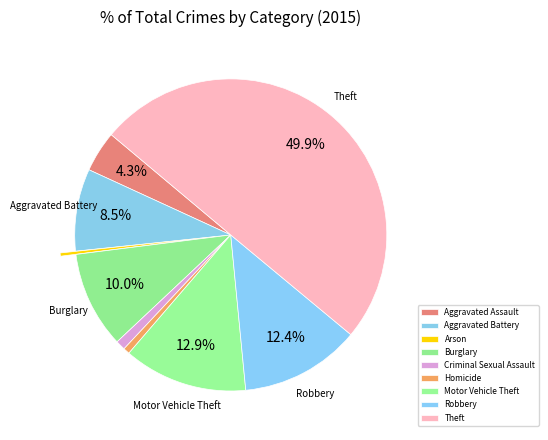

Which category has the smallest portion of the pie?

Arson